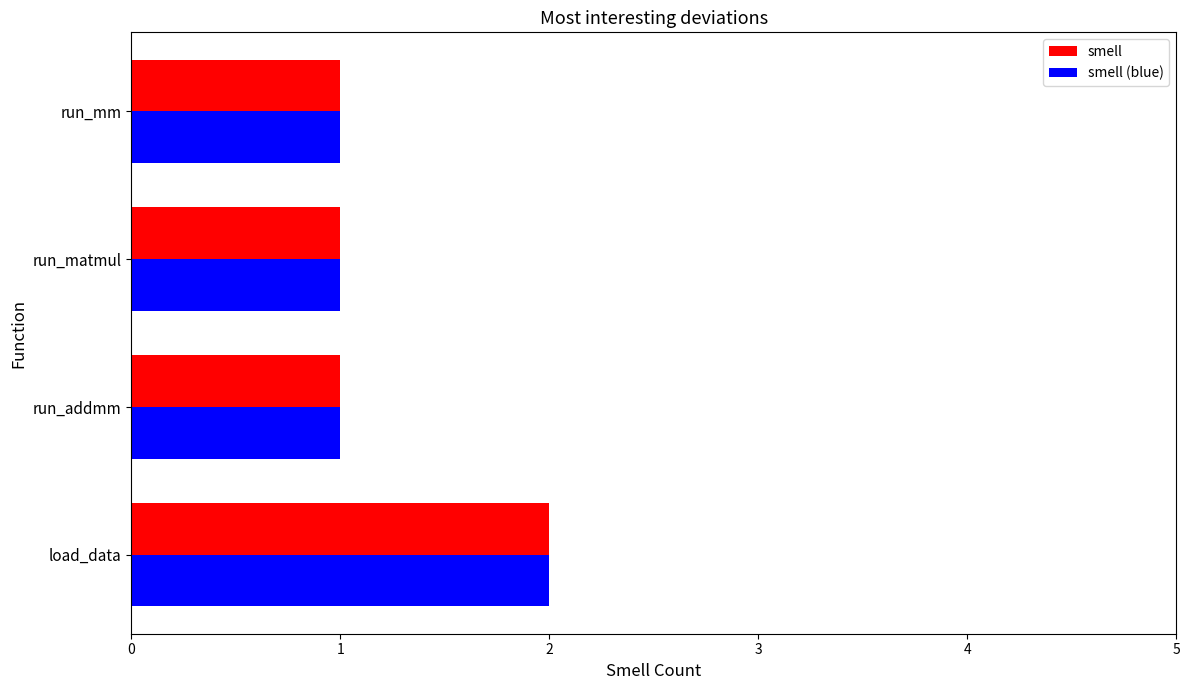

At which category is the sum across all series the highest?

load_data